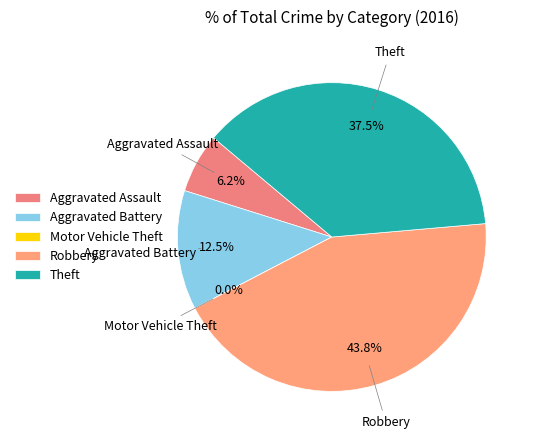

How many segments does this pie chart have?

5